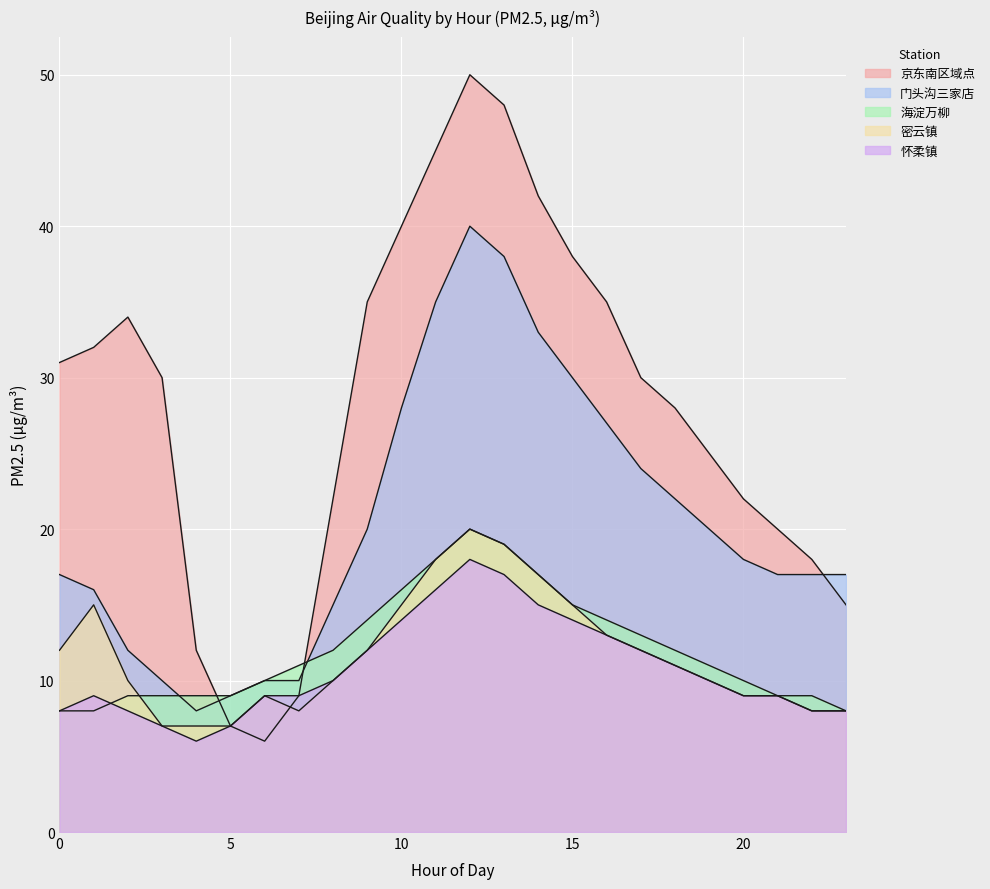

True or false: 京东南区域点 has more than 0 interior local peaks.

True